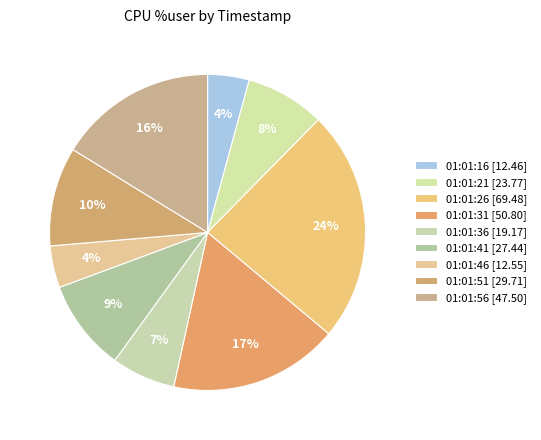

Is it true that 01:01:41 is 9% of the pie?

True